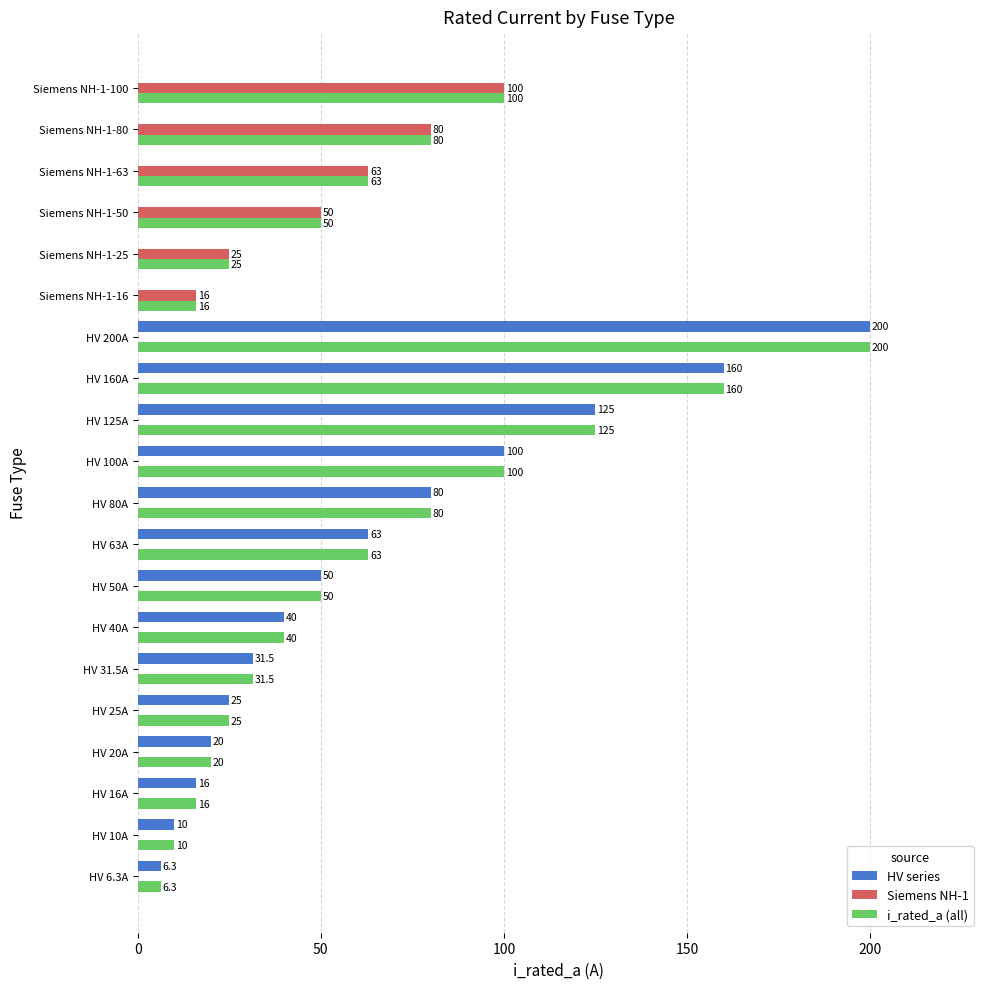

What is the maximum value shown in the chart?

200.0